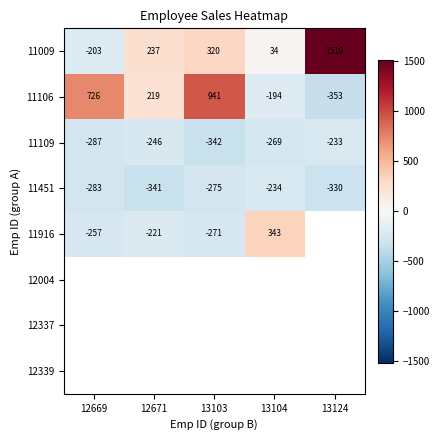

At which label does 11916 first exceed -221?

13104